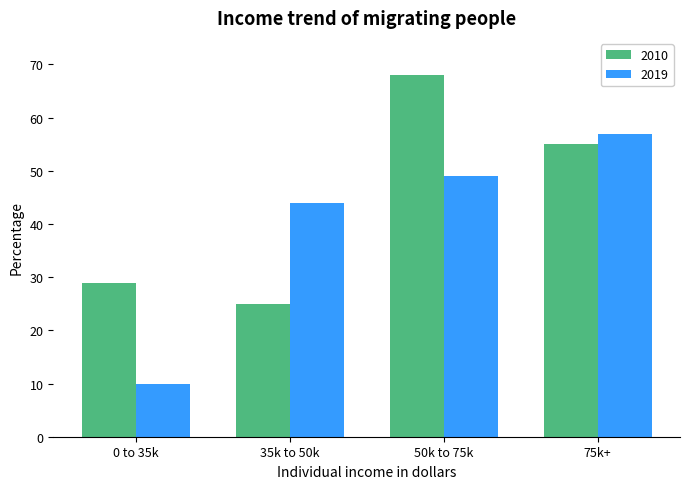

Reading right to left, list all the values displayed in this chart.

2010: 55	68	25	29
2019: 57	49	44	10